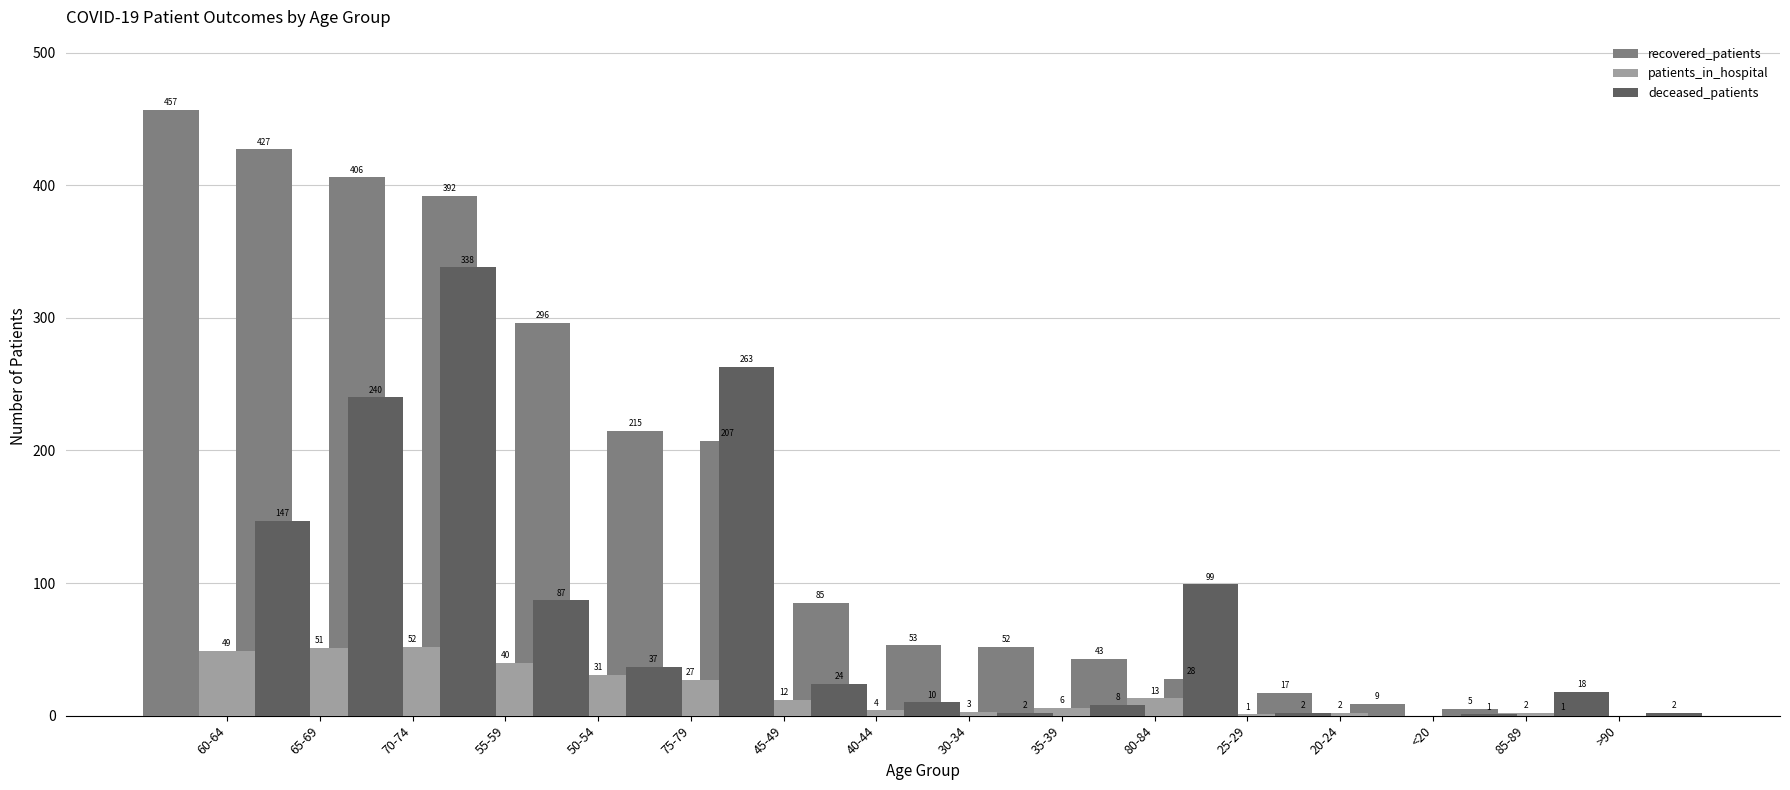

The value of recovered_patients at 30-34 is 52. True or false?

True